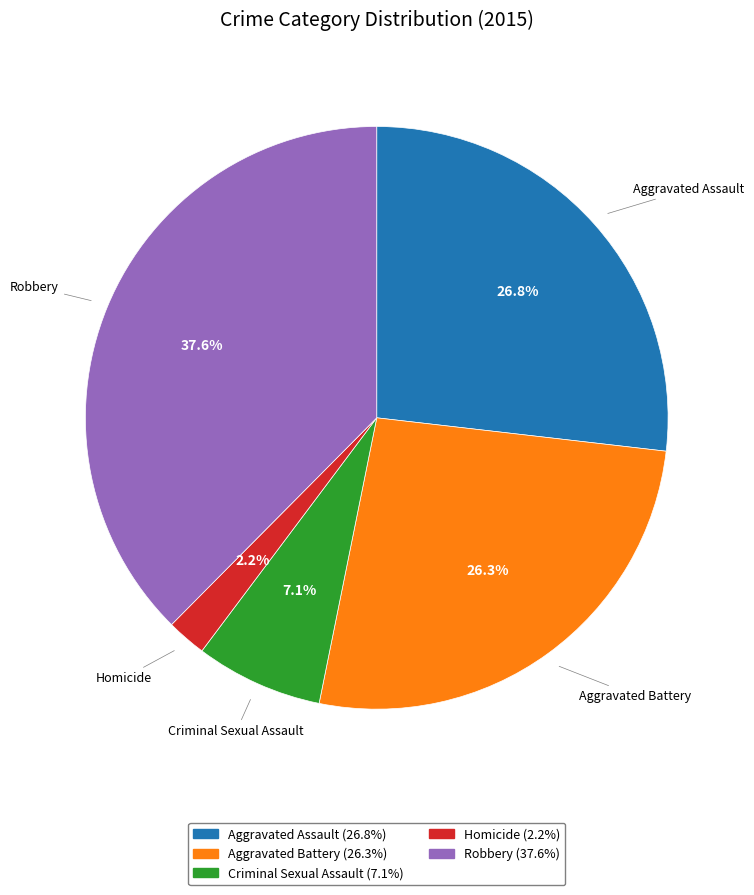

To the nearest percent, what is the combined percentage of Criminal Sexual Assault and Robbery?

45%